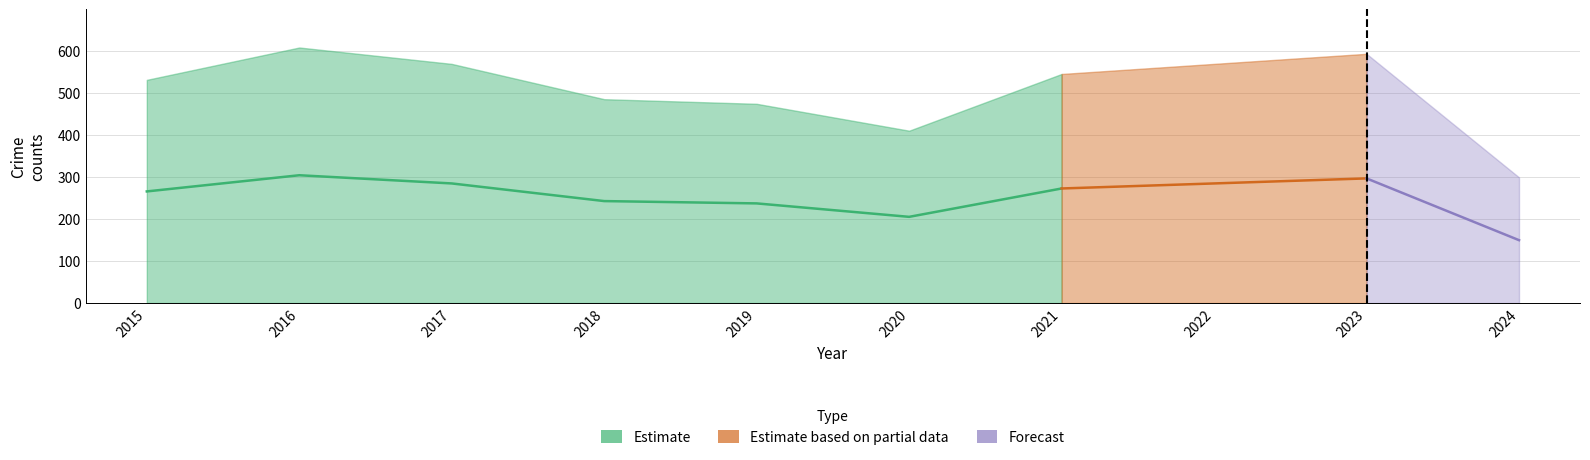

Which category has the lowest value across all series?

2024